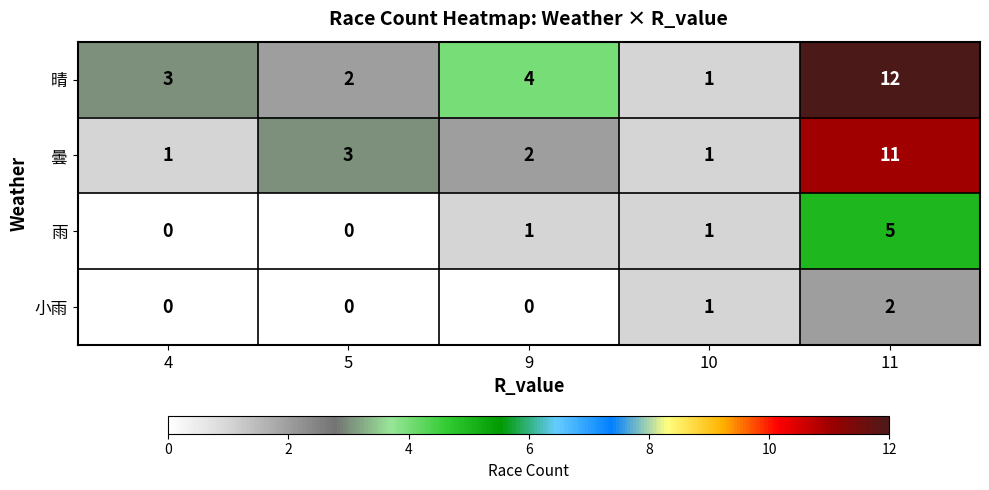

Rank the series by their average value, from highest to lowest.

晴, 曇, 雨, 小雨